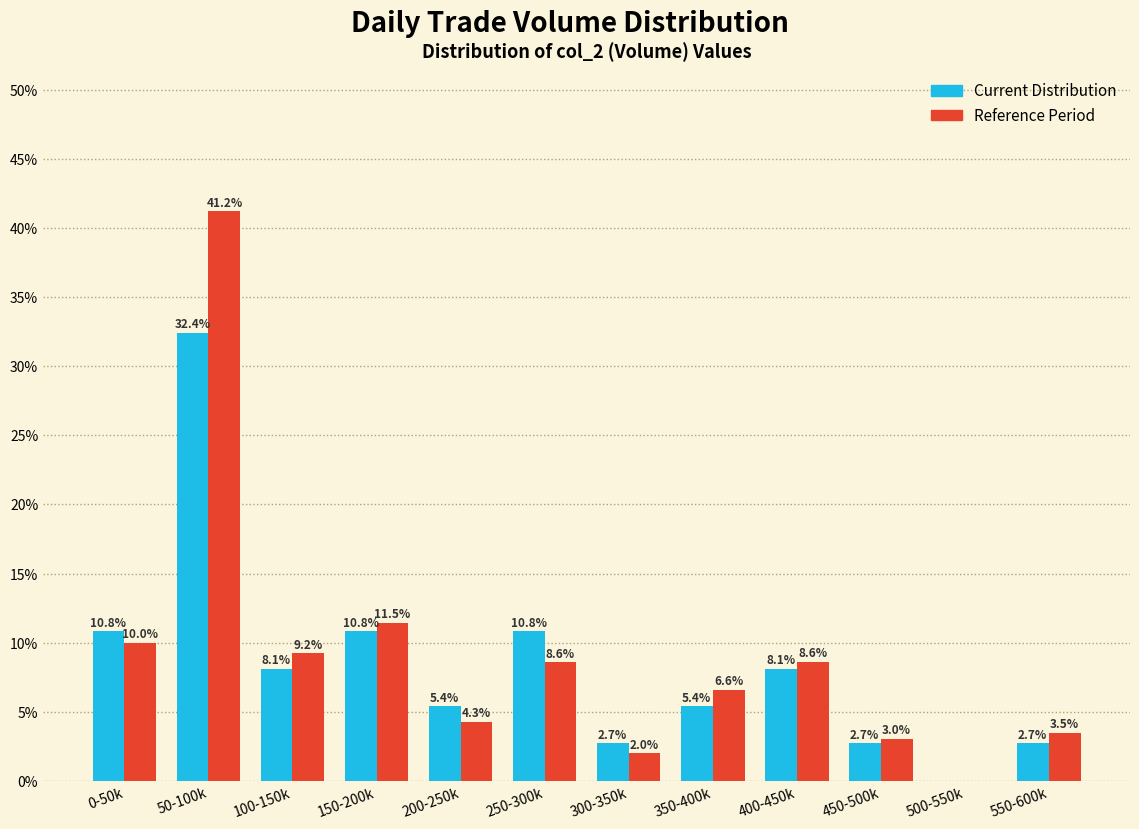

Reading left to right, extract all data points from this chart.

Current Distribution: 0-50k=10.8	50-100k=32.4	100-150k=8.1	150-200k=10.8	200-250k=5.4	250-300k=10.8	300-350k=2.7	350-400k=5.4	400-450k=8.1	450-500k=2.7	500-550k=0.0	550-600k=2.7
Reference Period: 0-50k=10.0	50-100k=41.2	100-150k=9.2	150-200k=11.5	200-250k=4.3	250-300k=8.6	300-350k=2.0	350-400k=6.6	400-450k=8.6	450-500k=3.0	500-550k=0.0	550-600k=3.5